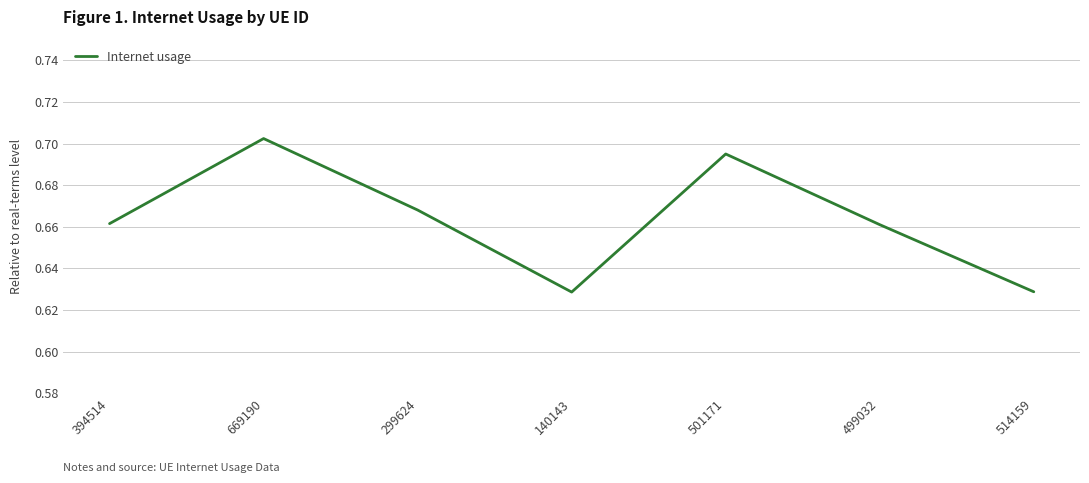

True or false: there are more than 2 points higher than both neighbors.

False